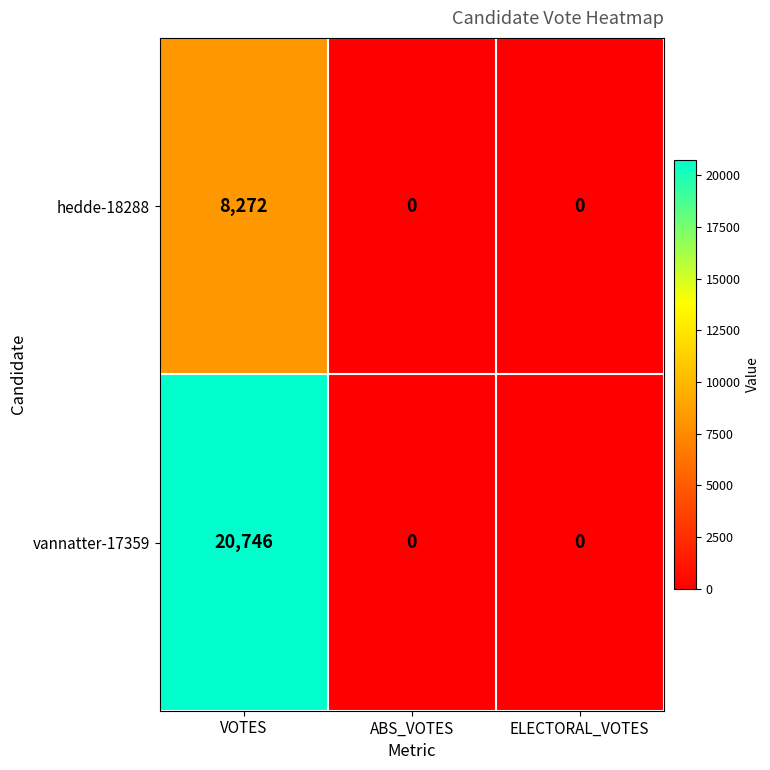

Rank the series by their maximum value, from lowest to highest.

hedde-18288, vannatter-17359